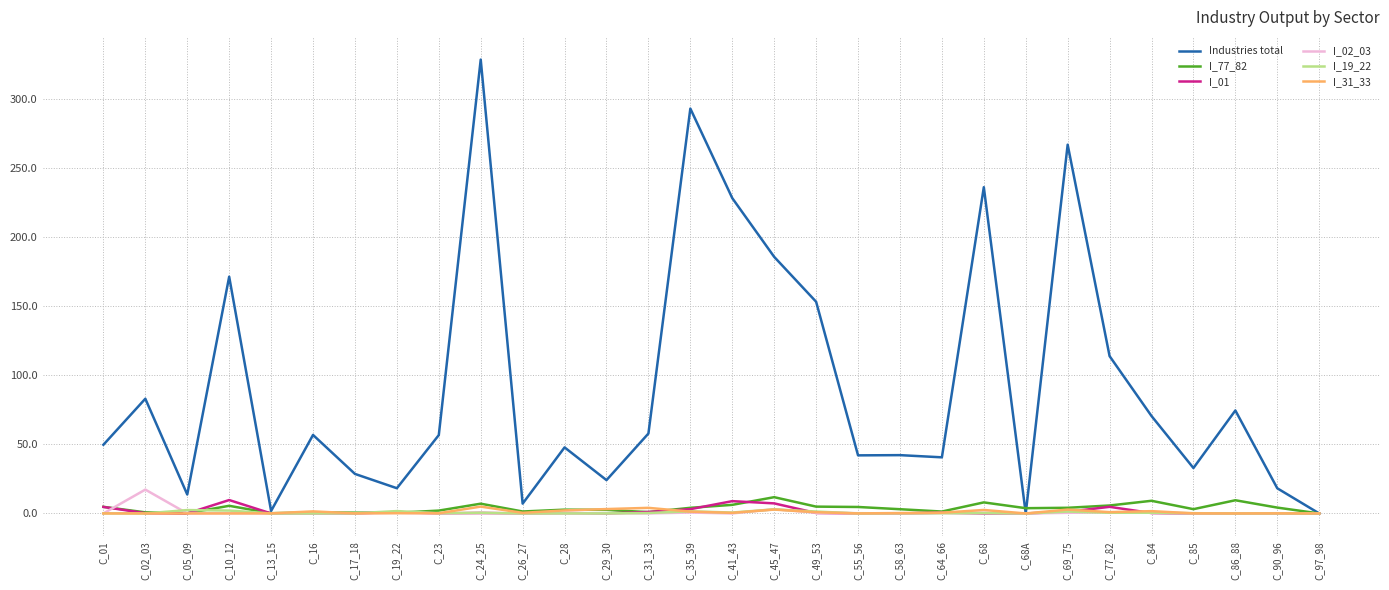

In I_19_22, how many points are higher than both neighbors (excluding endpoints)?

9